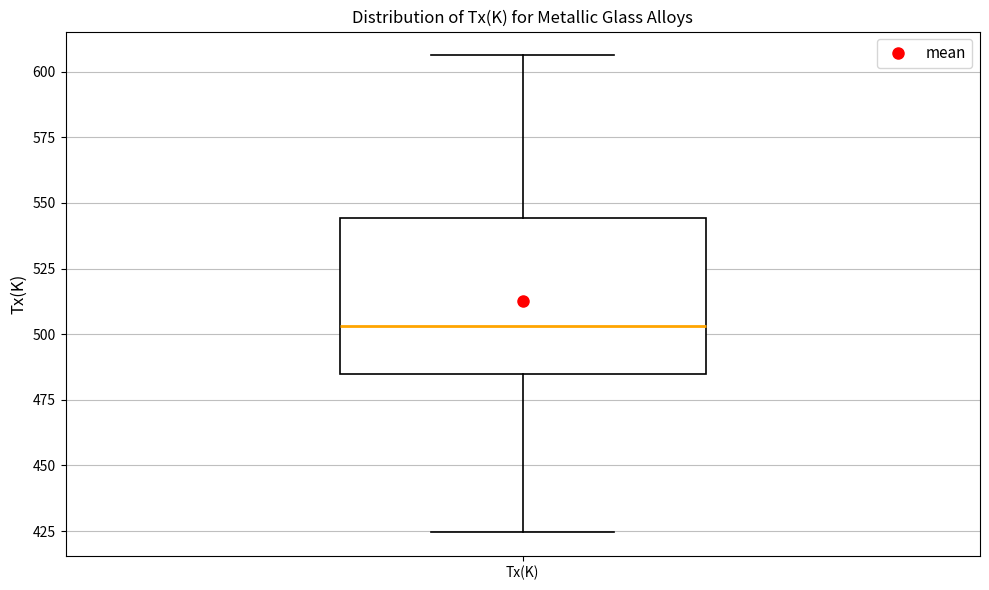

Read this box plot against the y-axis: the position of the median line, the range covered by the box, and the ends of both whiskers. The values are not printed on the chart, so give them approximately, as read against the axis.

median 505, box 485 to 545, whiskers 425 to 605